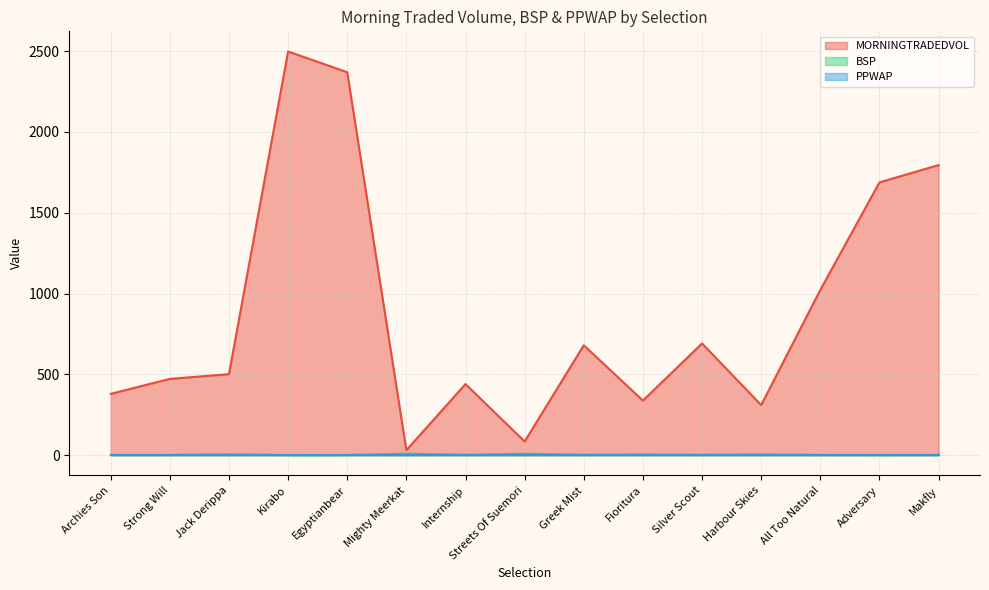

Which series has the largest total across all categories?

MORNINGTRADEDVOL